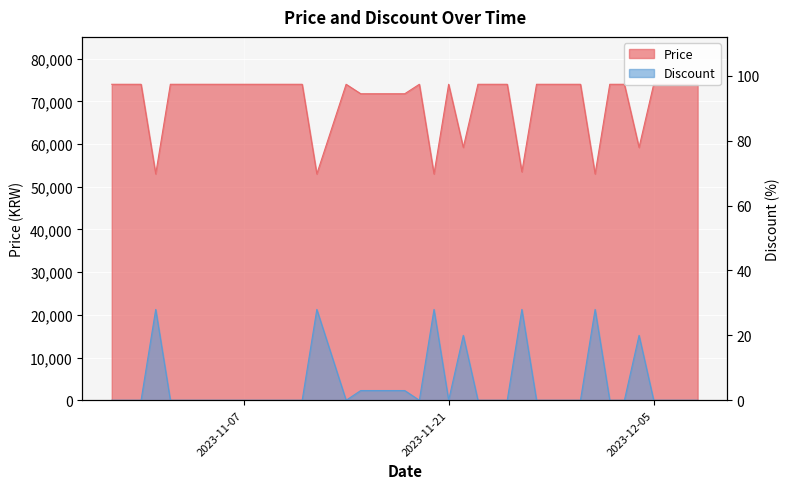

List the series in order of their peak value, lowest first.

Discount, Price